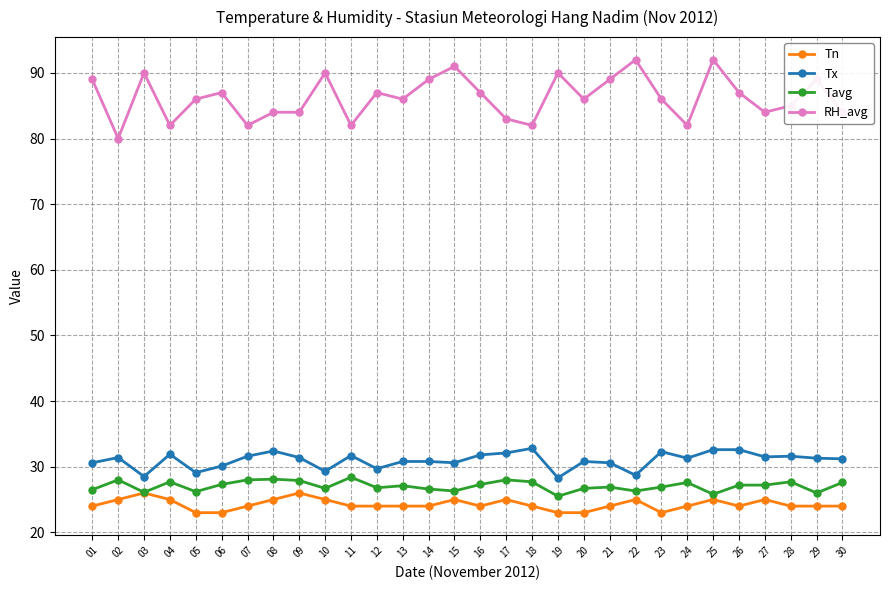

How many lines are shown in the chart?

4